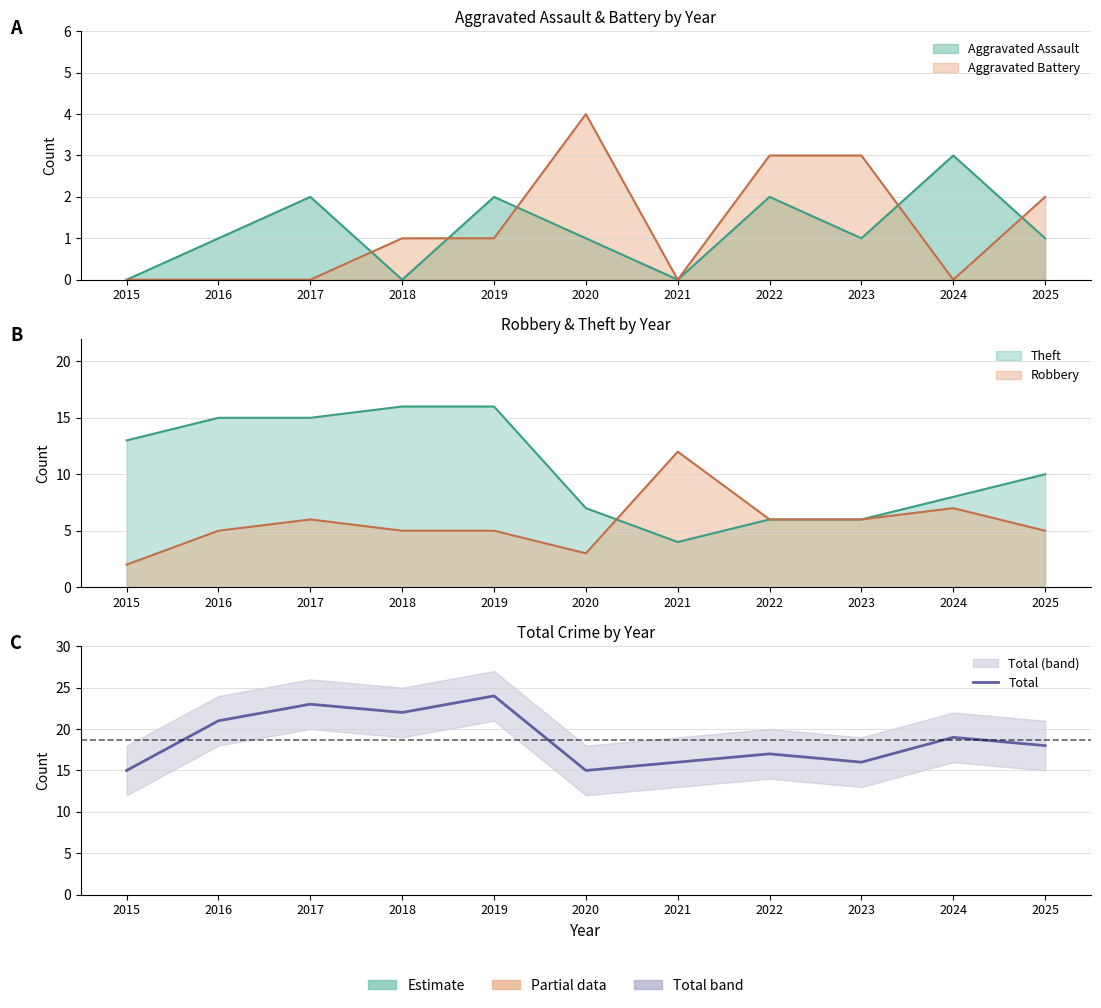

What is the change in value from 2015 to 2024?

+4